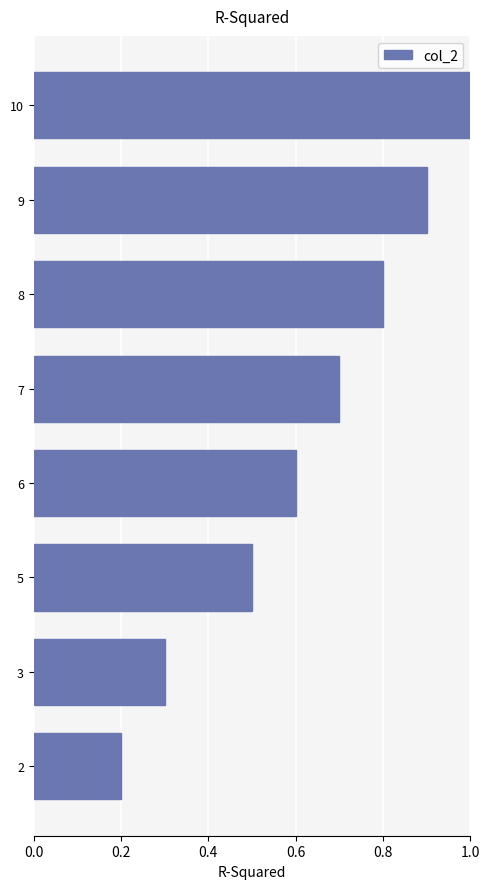

Which has a higher value, 8 or 2?

8